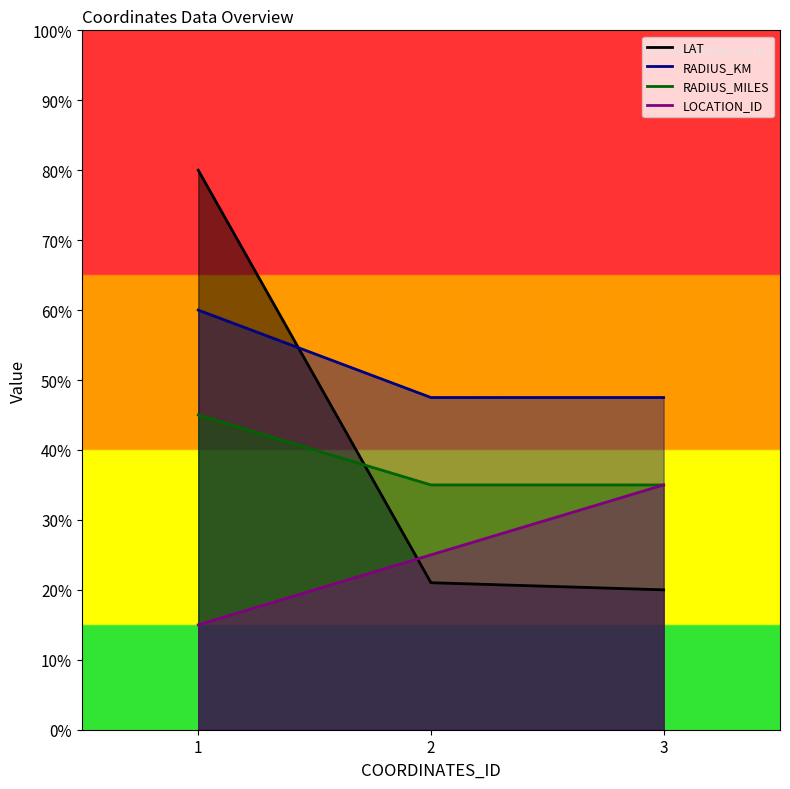

At 1, list the series in order from largest to smallest.

LAT, RADIUS_KM, RADIUS_MILES, LOCATION_ID